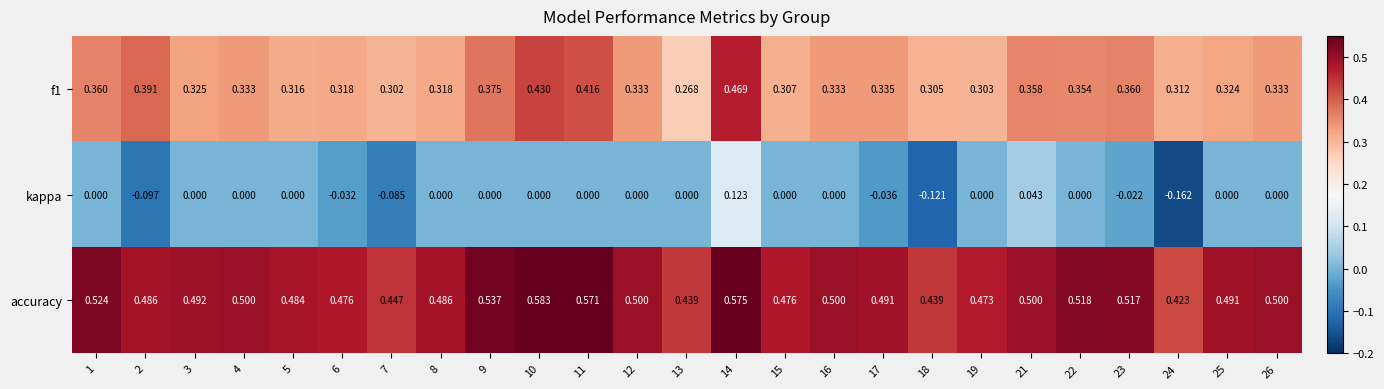

Between 5 and 12, which series saw the biggest shift?

f1